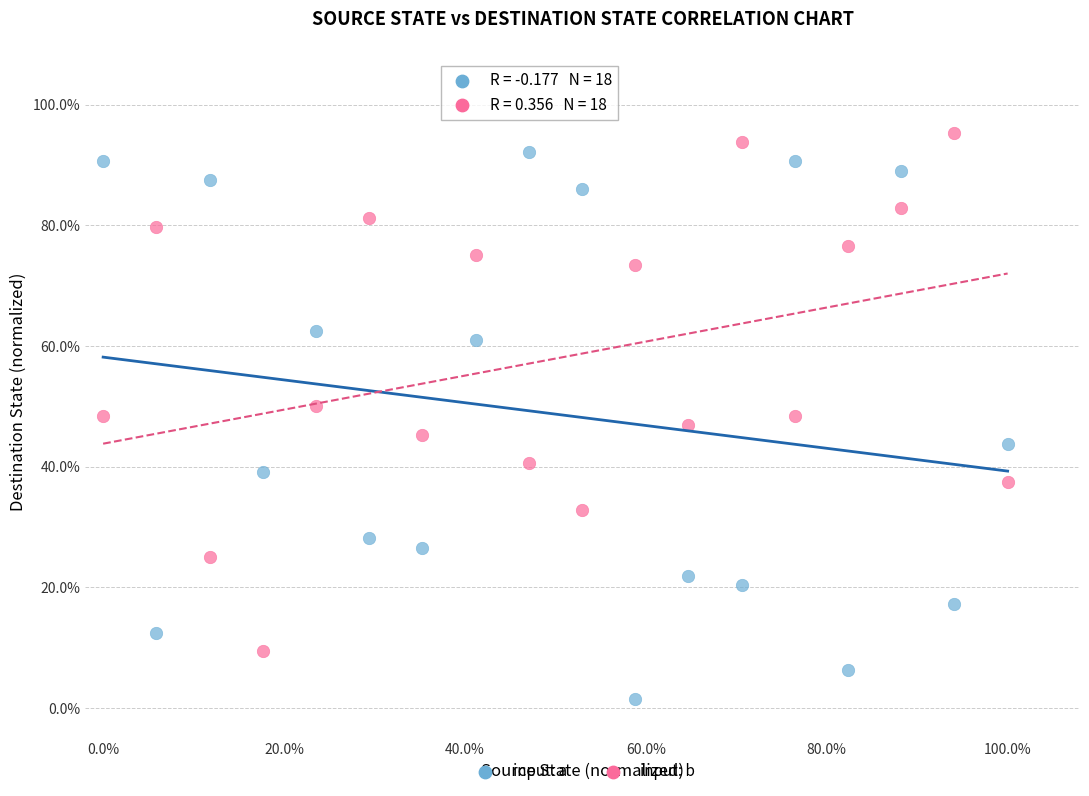

Which series reaches the maximum Y coordinate?

input: b